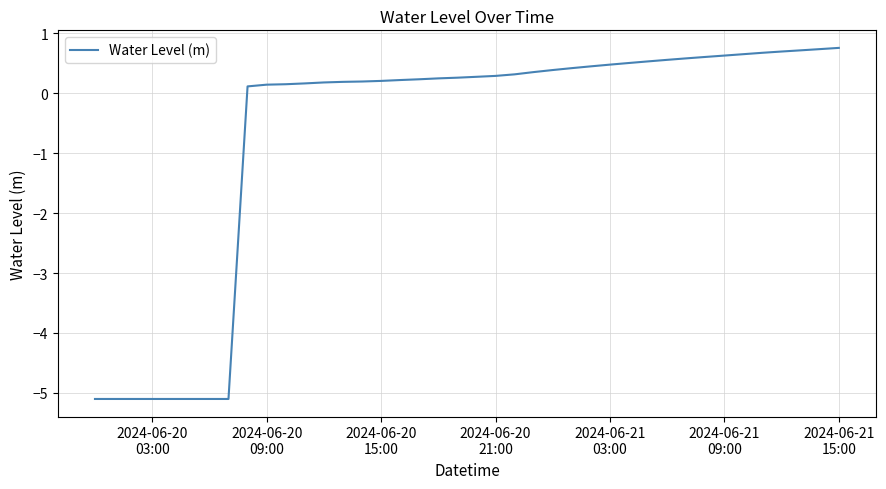

What is the difference between the maximum and minimum values?

5.9